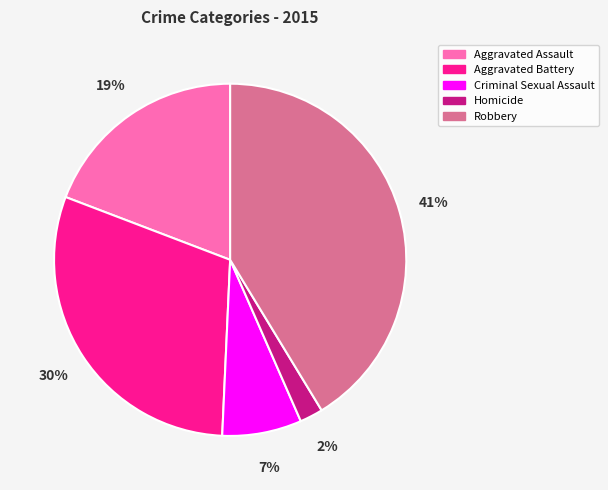

Is there any slice that represents more than half of the pie?

No